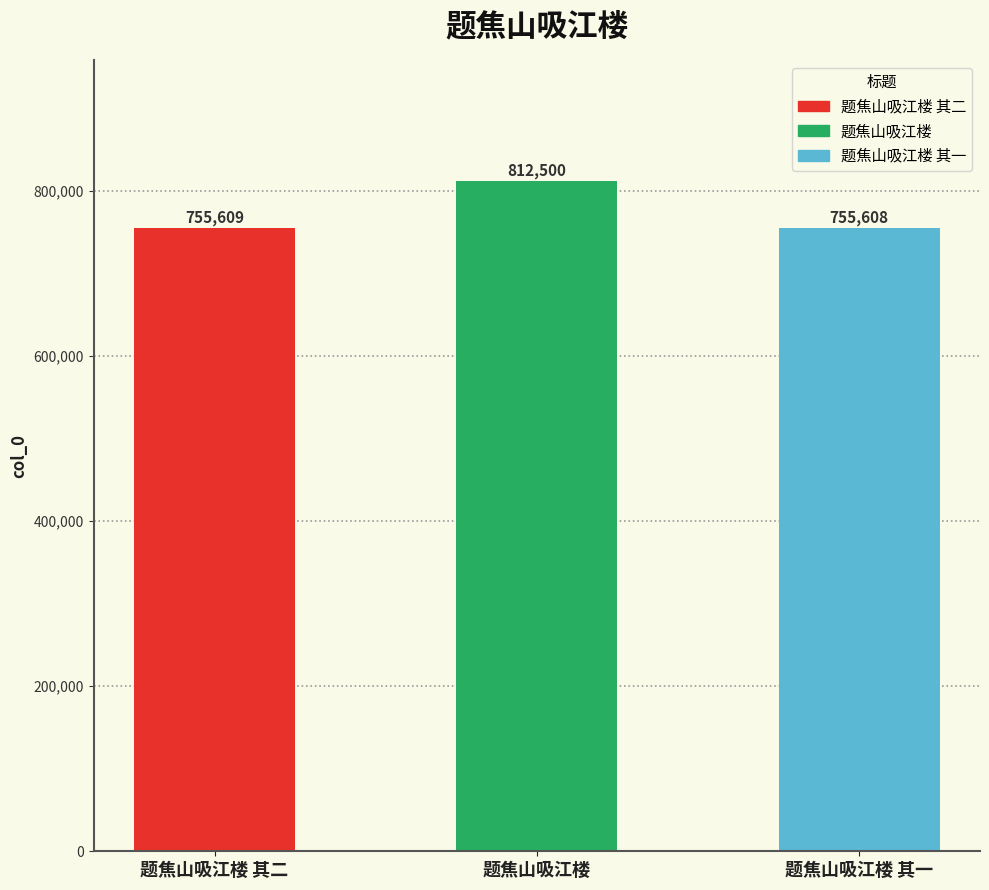

What is the difference between the second highest and minimum values?

1